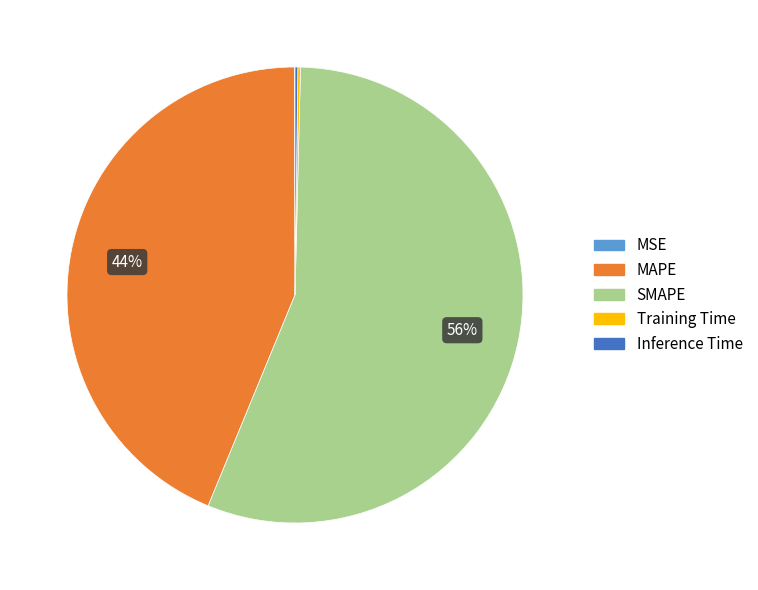

Does any single category account for the majority?

Yes